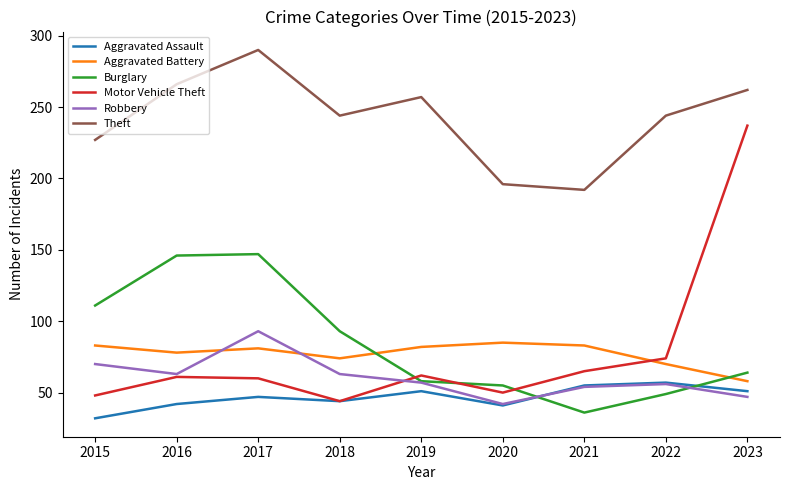

How many lines are shown in the chart?

6